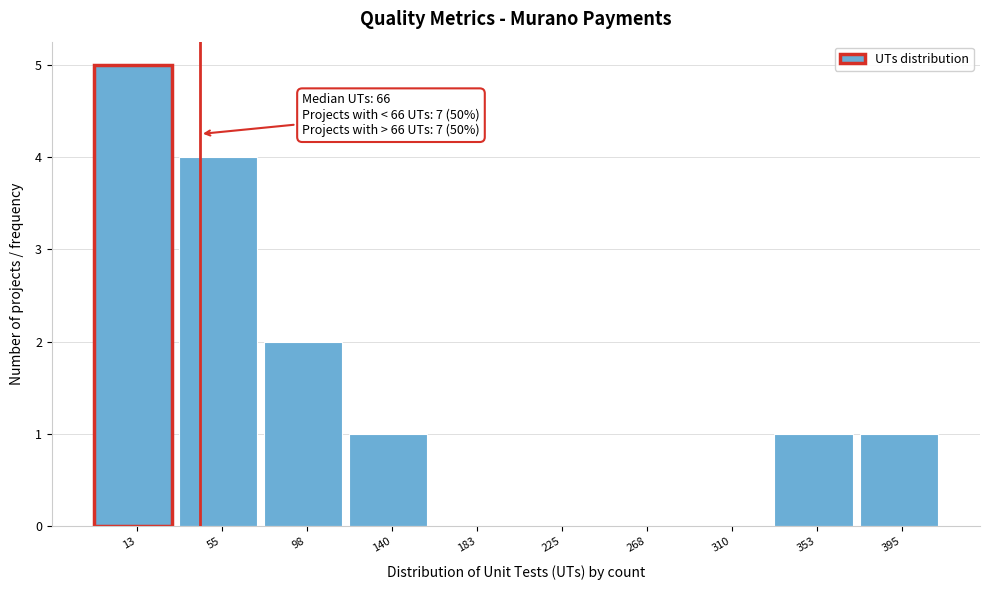

Reading left to right, extract all data points from this chart.

13=5	55=4	98=2	140=1	183=0	225=0	268=0	310=0	353=1	395=1